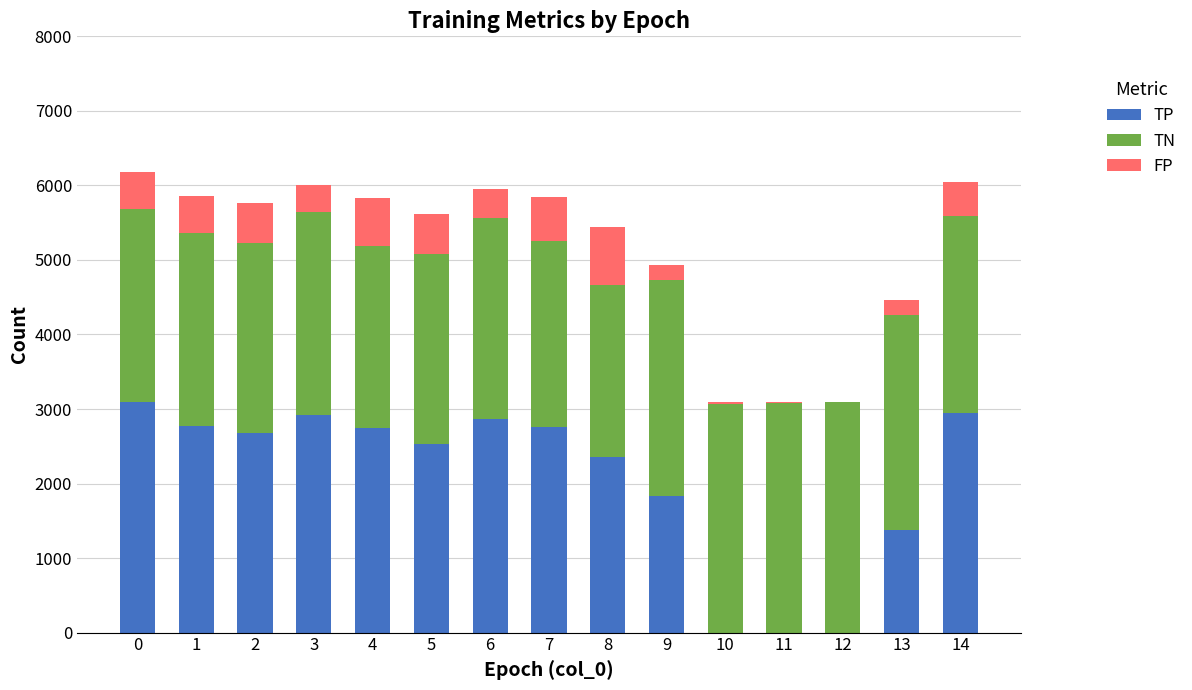

The value of TP at 14 is 2951. True or false?

True